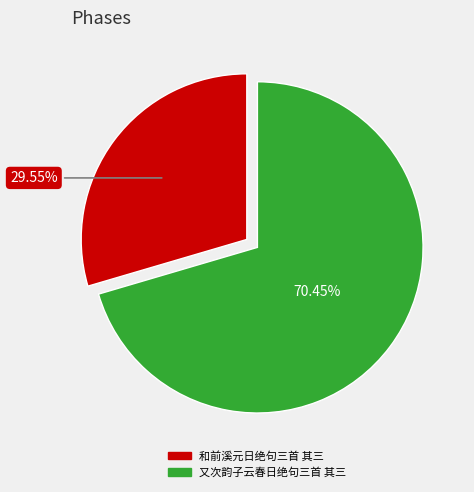

Is it true that 又次韵子云春日绝句三首 其三 is 70% of the pie?

True